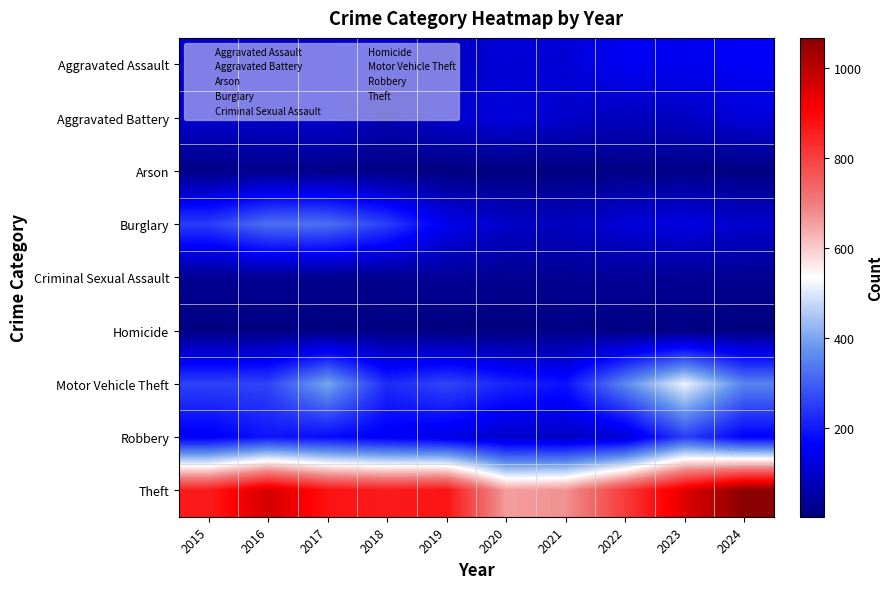

What is the minimum value shown in the chart?

2